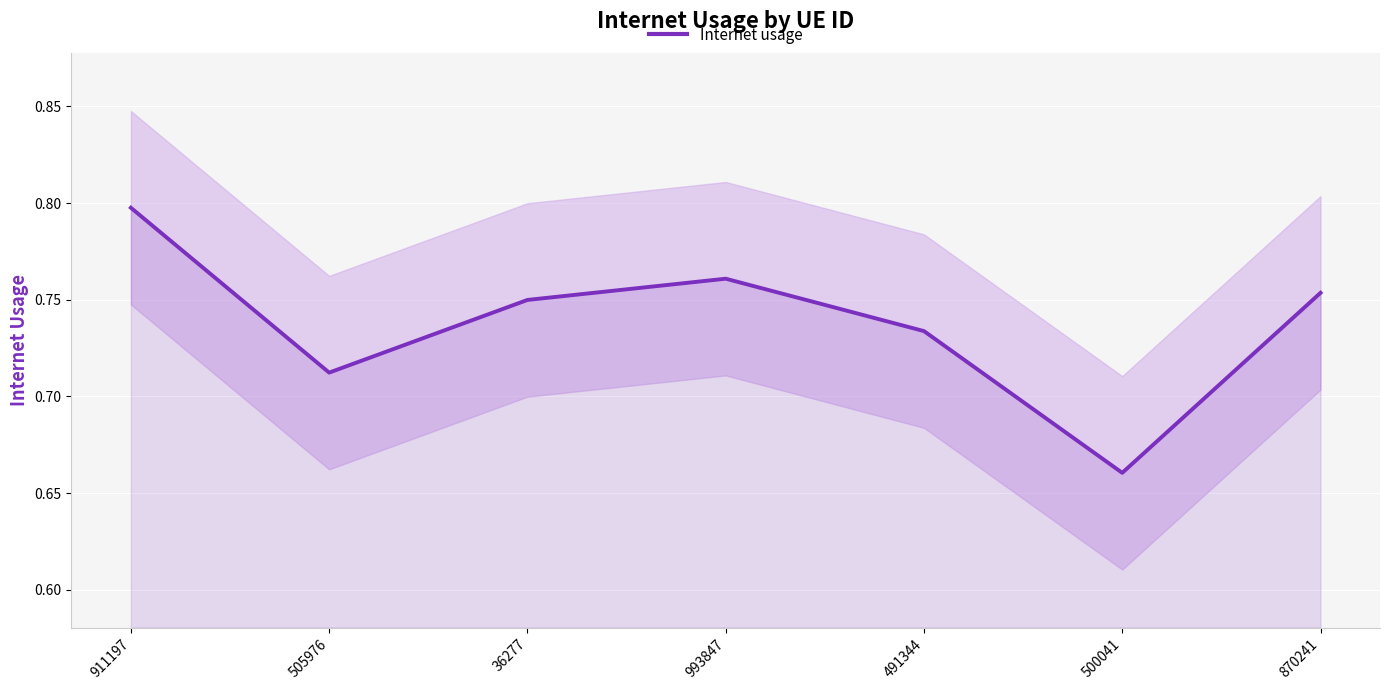

What position from the left is 505976?

2